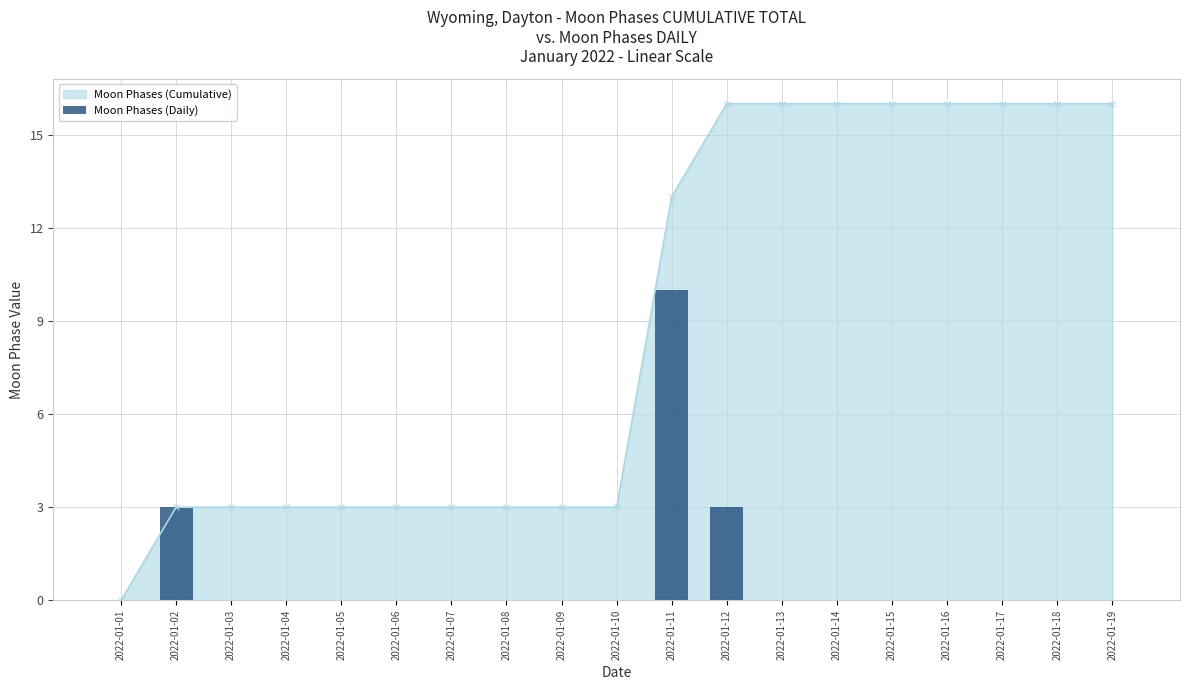

Reading left to right, extract all data points from this chart.

0	3	0	0	0	0	0	0	0	0	10	3	0	0	0	0	0	0	0